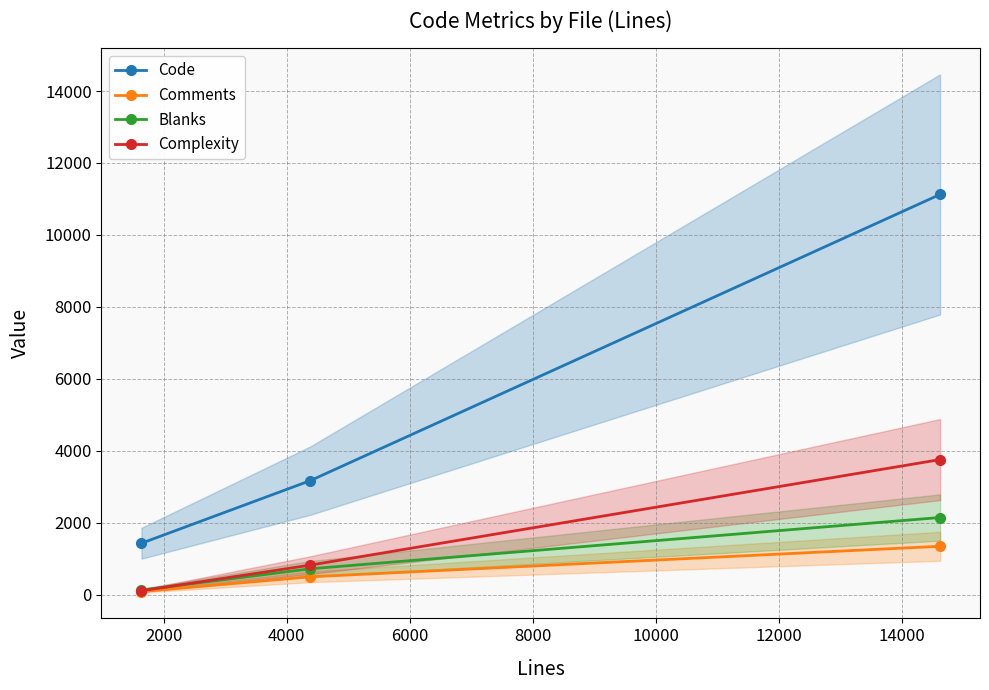

How many categories are shown in the chart?

3